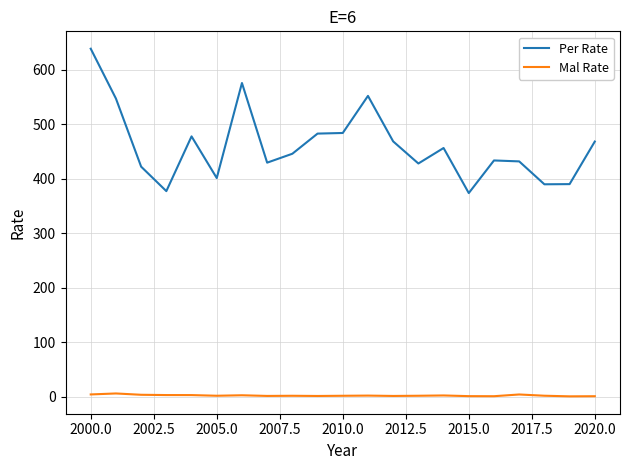

What is the greatest value displayed?

638.6